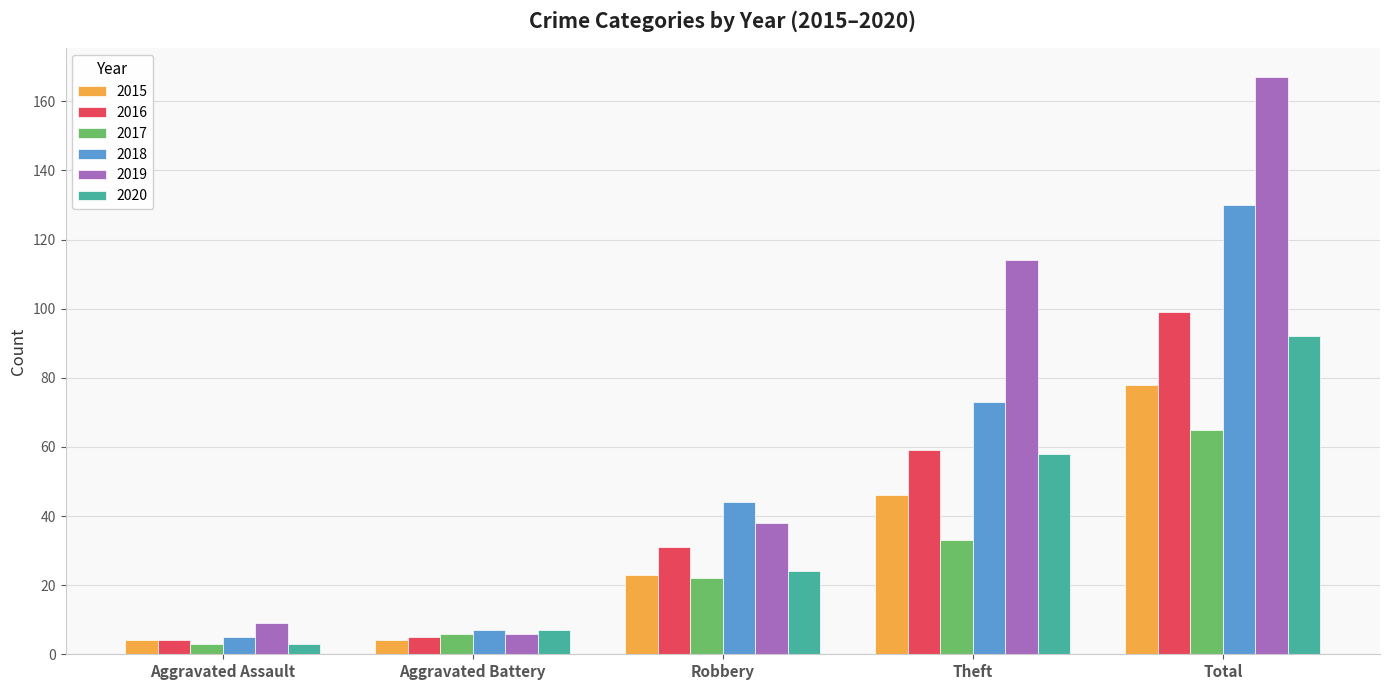

Which series has the widest spread of values?

2019